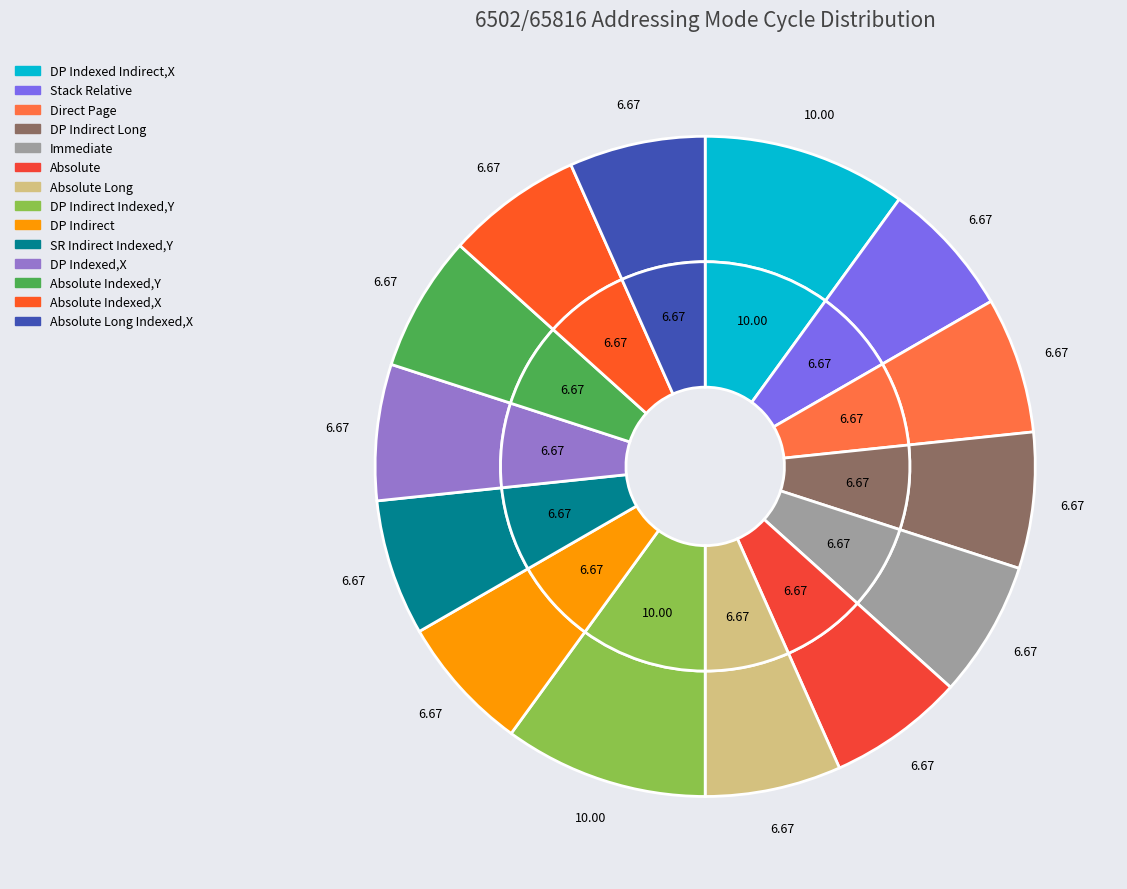

Which has a higher value, Absolute Indexed,Y or Absolute?

Absolute Indexed,Y